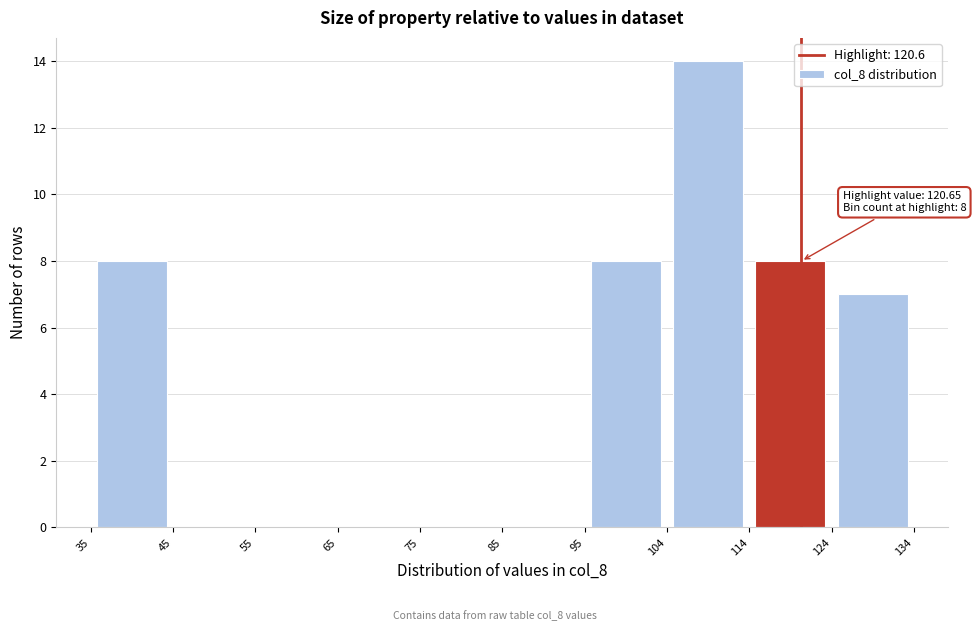

Which range on the x-axis has the tallest bar?

104 to 114